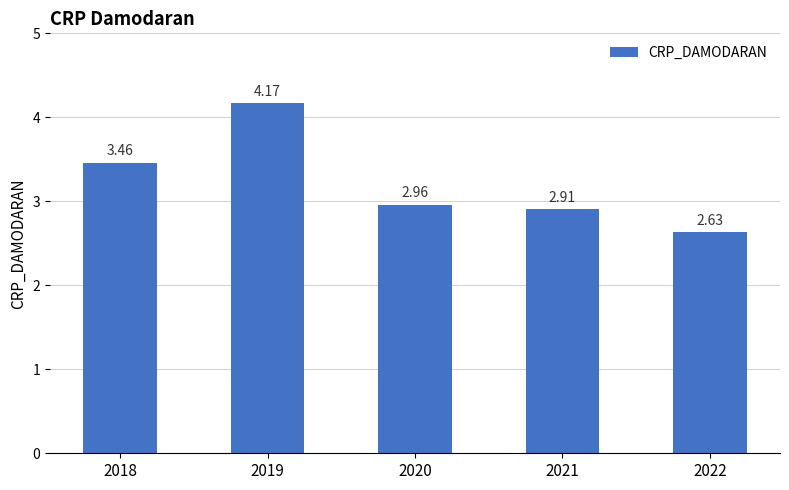

What is the ratio of the value at 2018 to the value at 2020?

1.2